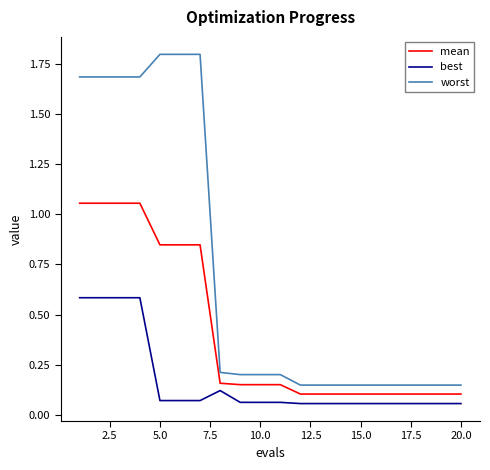

What is the difference between the maximum and minimum values in the best series?

0.5